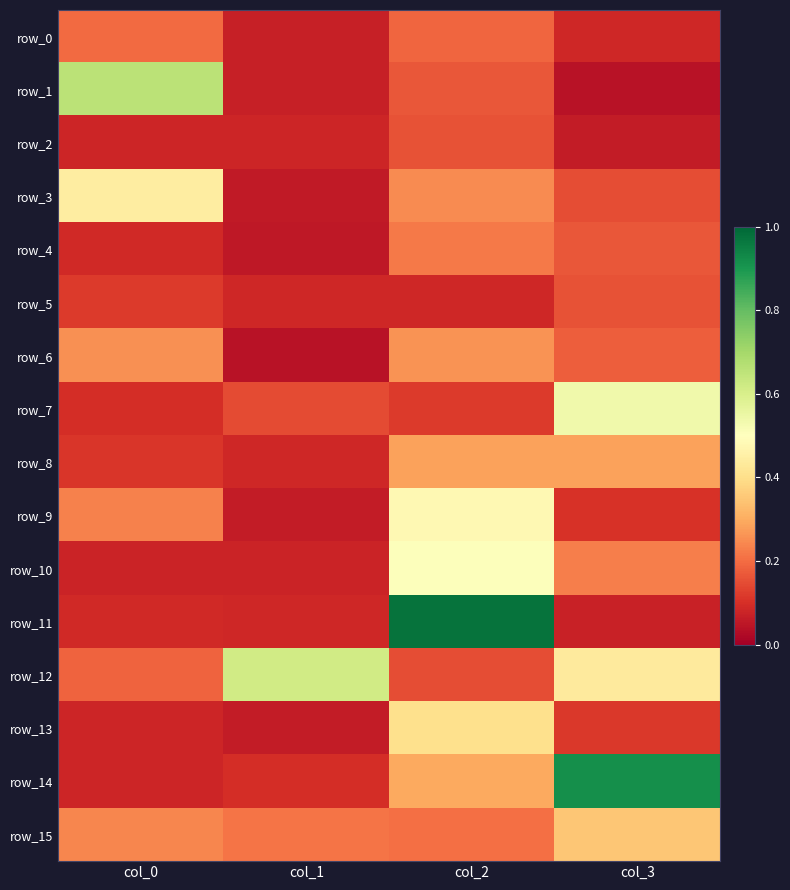

Rank the categories by row_1 value from highest to lowest.

col_0, col_2, col_1, col_3